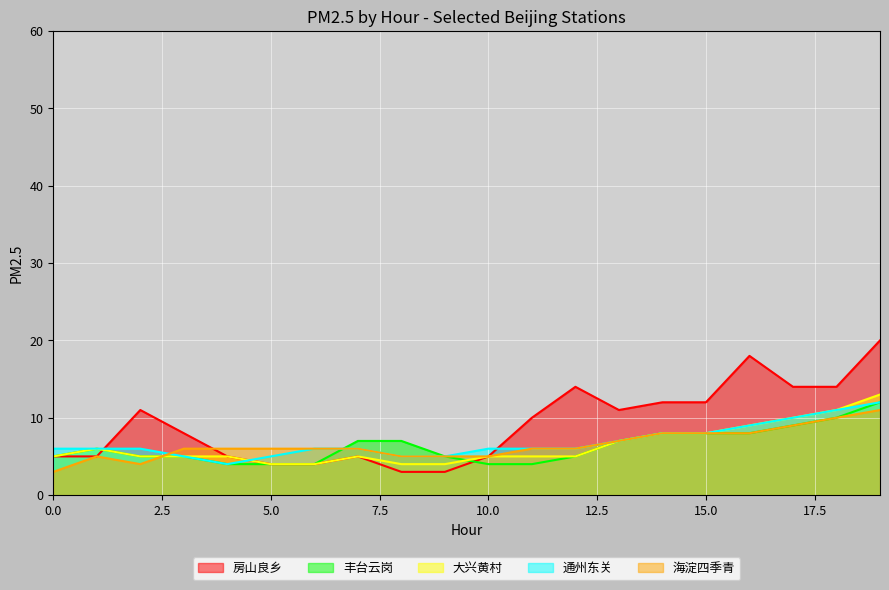

Which series changed the most between 0 and 2?

房山良乡